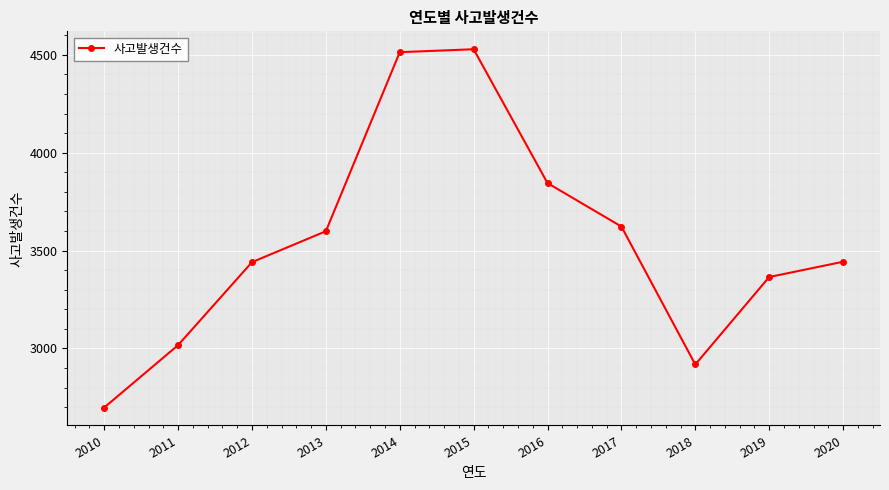

True or false: the data has more than 1 interior local peaks.

False